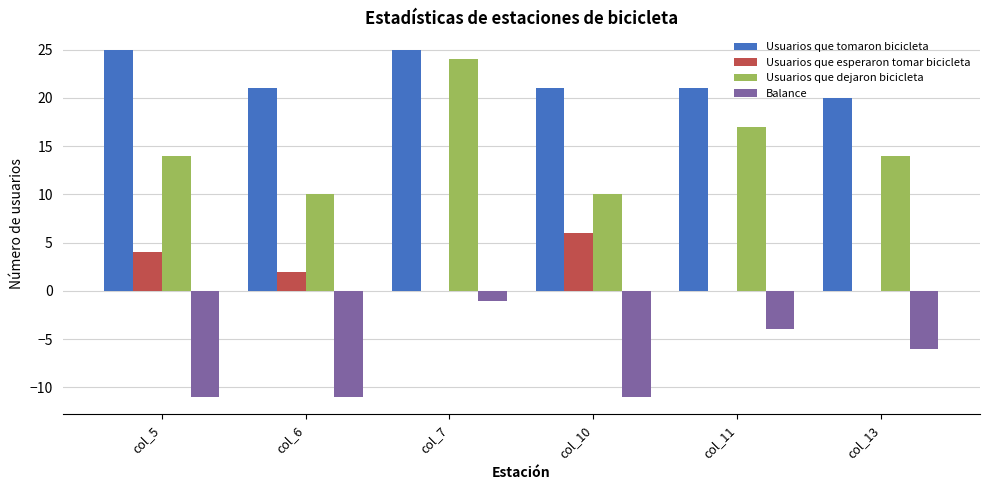

True or false: Balance has a value of -11 at col_6.

True